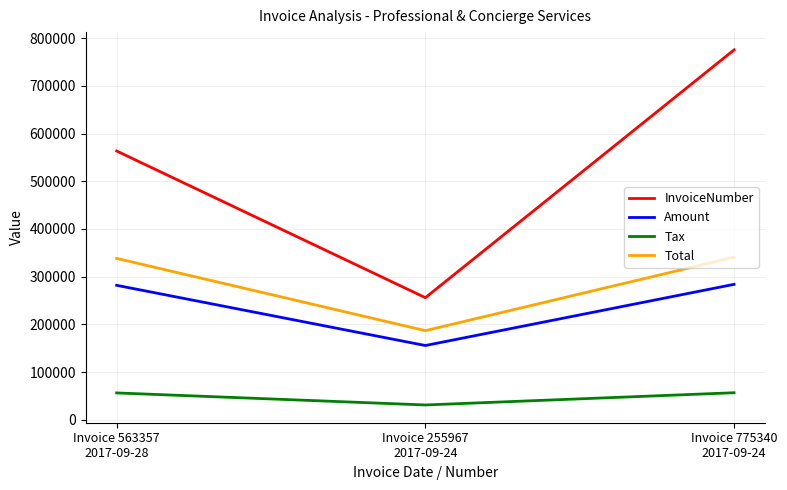

What is the difference between the maximum and minimum values in the Tax series?

25643.8